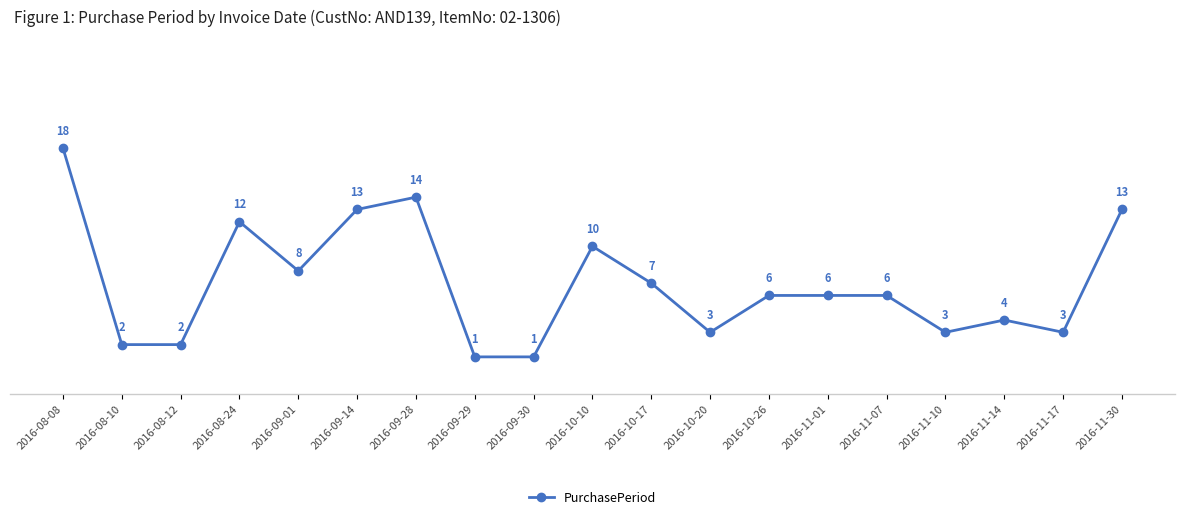

Is this an area chart (filled region under the line)?

No